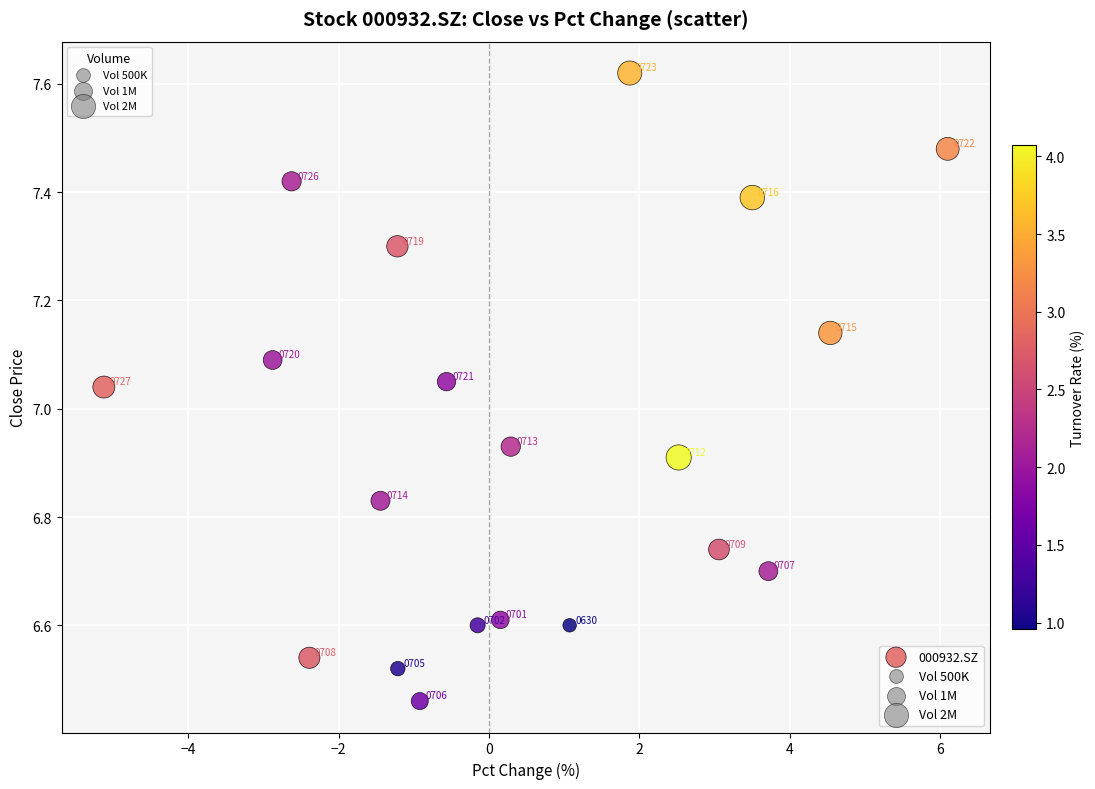

What is the range of X values (max minus min)?

11.2